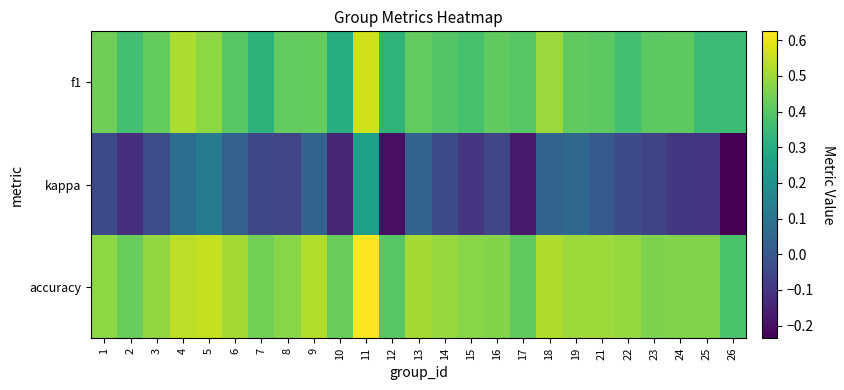

Reading left to right, extract all data points from this chart.

f1: 1=0.4	2=0.4	3=0.4	4=0.5	5=0.5	6=0.4	7=0.3	8=0.4	9=0.4	10=0.3	11=0.6	12=0.3	13=0.4	14=0.4	15=0.4	16=0.4	17=0.4	18=0.5	19=0.4	21=0.4	22=0.4	23=0.4	24=0.4	25=0.4	26=0.4
kappa: 1=-0.0	2=-0.1	3=-0.0	4=0.1	5=0.1	6=0.0	7=-0.1	8=-0.1	9=0.0	10=-0.1	11=0.2	12=-0.2	13=0.0	14=-0.0	15=-0.1	16=-0.1	17=-0.2	18=0.0	19=0.1	21=0.0	22=-0.0	23=-0.1	24=-0.1	25=-0.1	26=-0.2
accuracy: 1=0.5	2=0.4	3=0.5	4=0.5	5=0.5	6=0.5	7=0.4	8=0.5	9=0.5	10=0.4	11=0.6	12=0.4	13=0.5	14=0.5	15=0.5	16=0.5	17=0.4	18=0.5	19=0.5	21=0.5	22=0.5	23=0.5	24=0.5	25=0.5	26=0.4